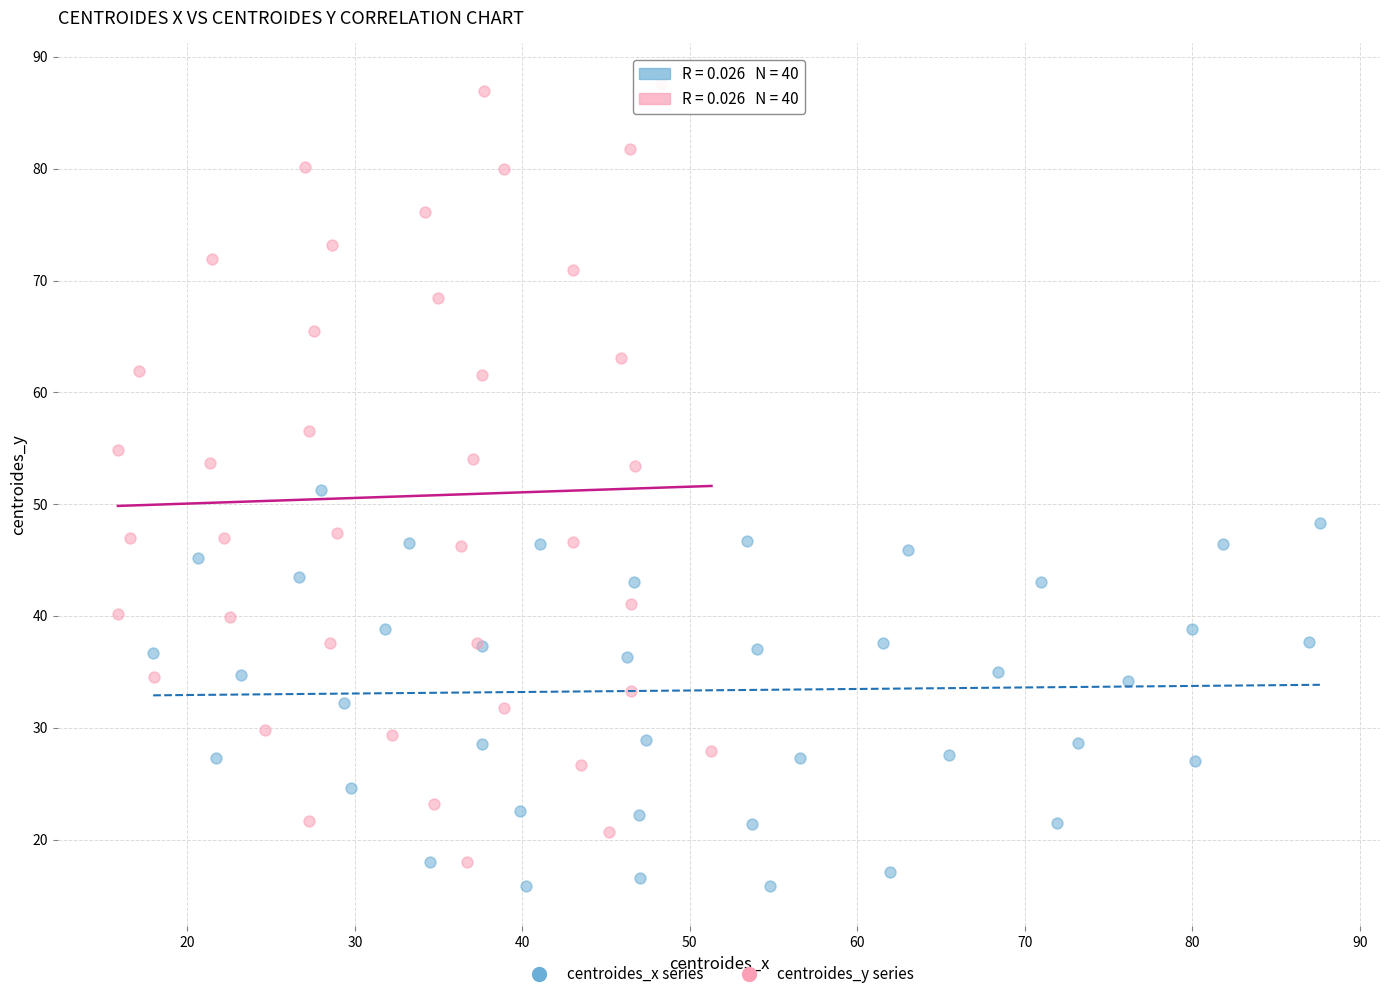

Which series contains the lowest Y value?

centroides_x series